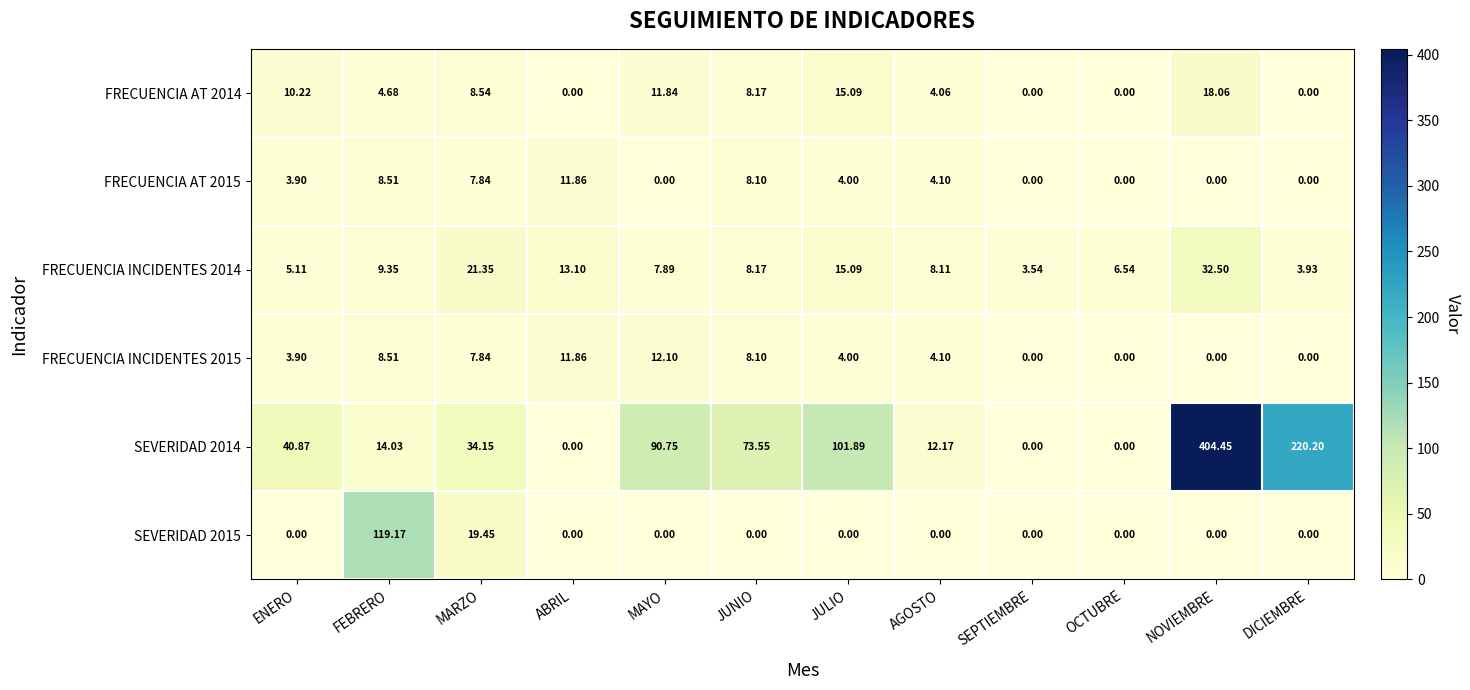

At which category is the sum across all series the highest?

NOVIEMBRE